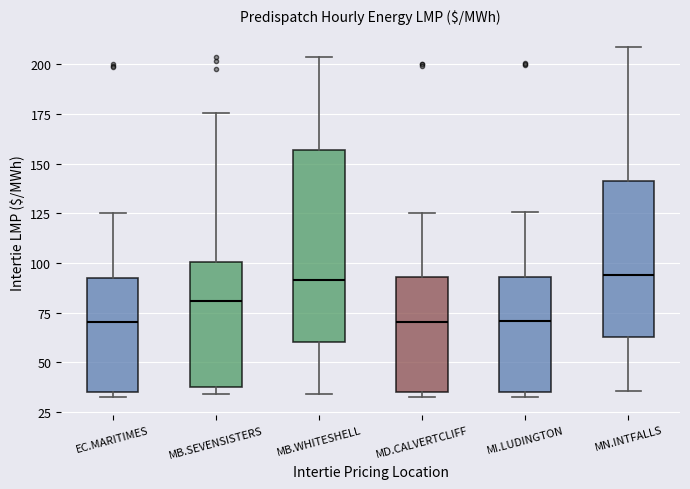

Reading left to right, read every box against the y-axis: the position of its median line, the range the box covers, and the ends of its whiskers. The values are not printed on the chart, so give them approximately, as read against the axis.

EC.MARITIMES: median 70, box 35 to 95, whiskers 30 to 125
MB.SEVENSISTERS: median 80, box 35 to 100, whiskers 35 (just below the box's lower edge) to 175
MB.WHITESHELL: median 90, box 60 to 155, whiskers 35 to 205
MD.CALVERTCLIFF: median 70, box 35 to 95, whiskers 30 to 125
MI.LUDINGTON: median 70, box 35 to 95, whiskers 30 to 125
MN.INTFALLS: median 95, box 65 to 140, whiskers 35 to 210